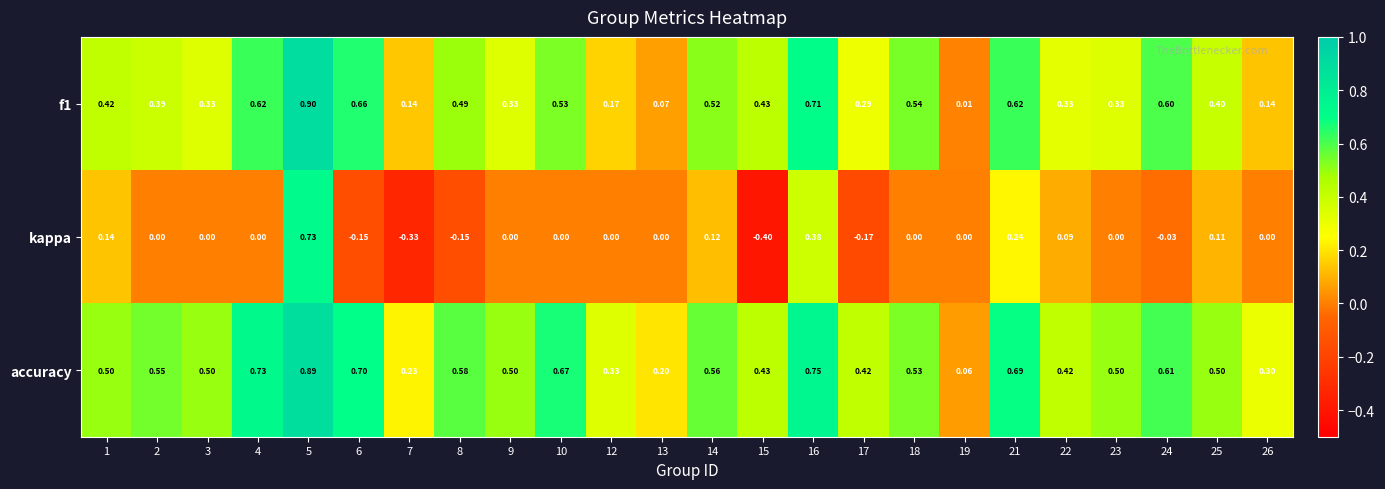

Between 7 and 12, which series saw the biggest shift?

kappa